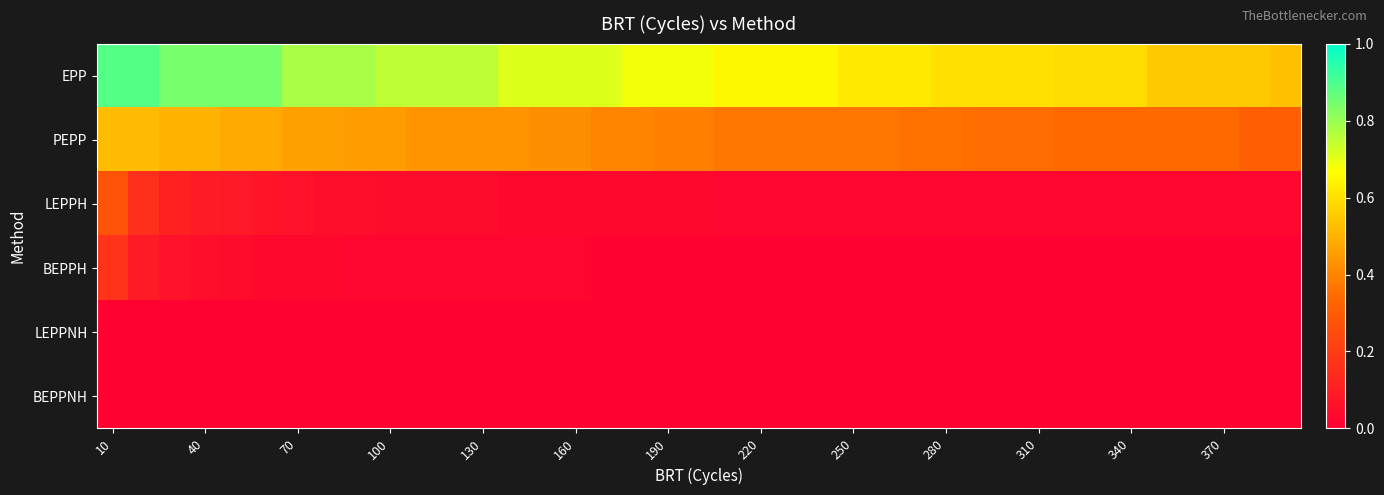

At which category is the sum across all series the highest?

10